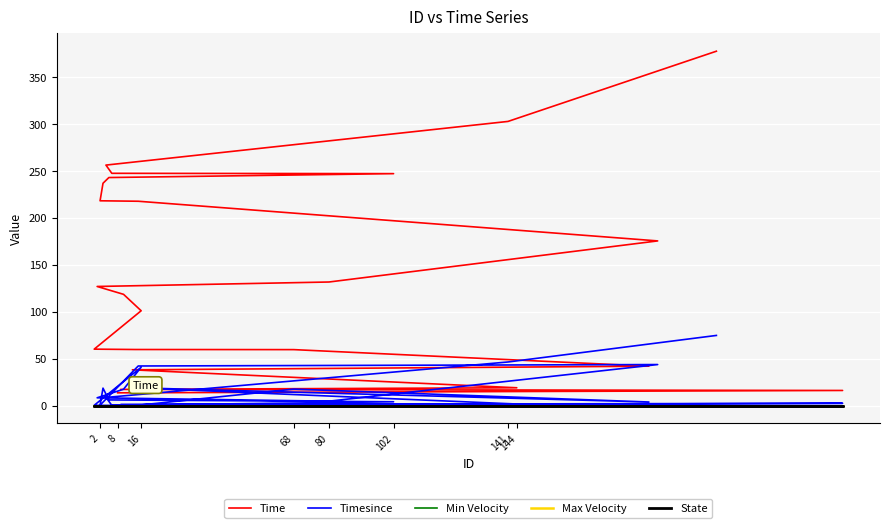

What is the difference between the highest and lowest values at 102?

247.1